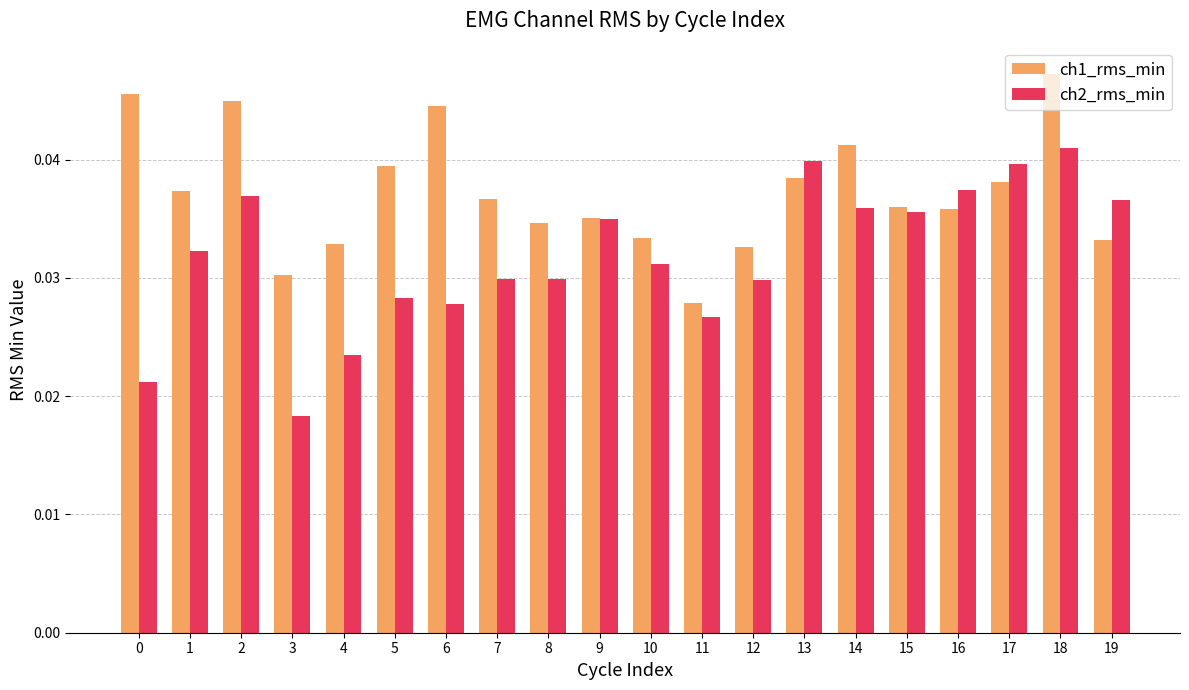

Which series has the largest total across all categories?

ch1_rms_min